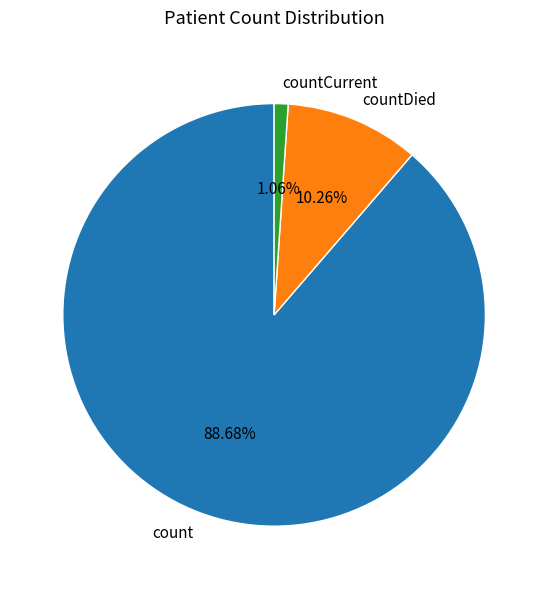

Between countDied and countCurrent, which is larger?

countDied